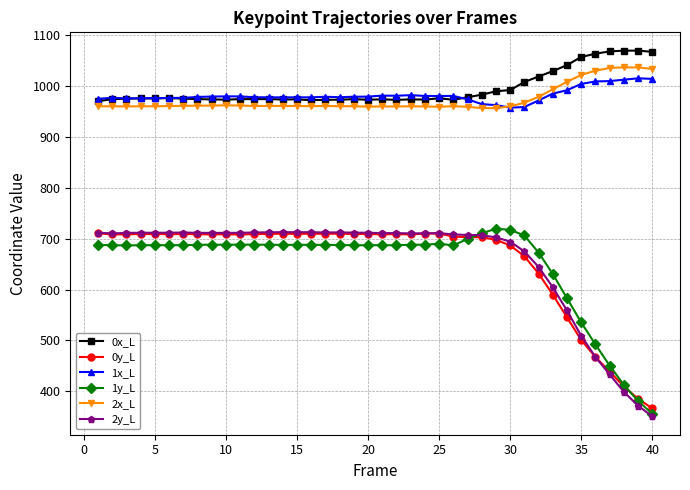

What is the difference between the maximum and minimum values in the 0y_L series?

344.6